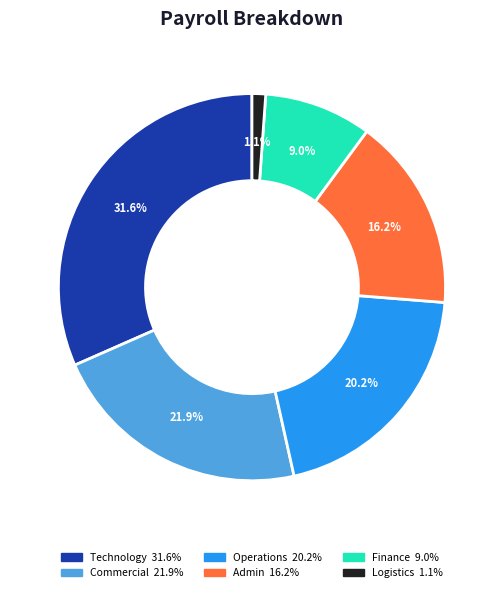

How many segments does this pie chart have?

6